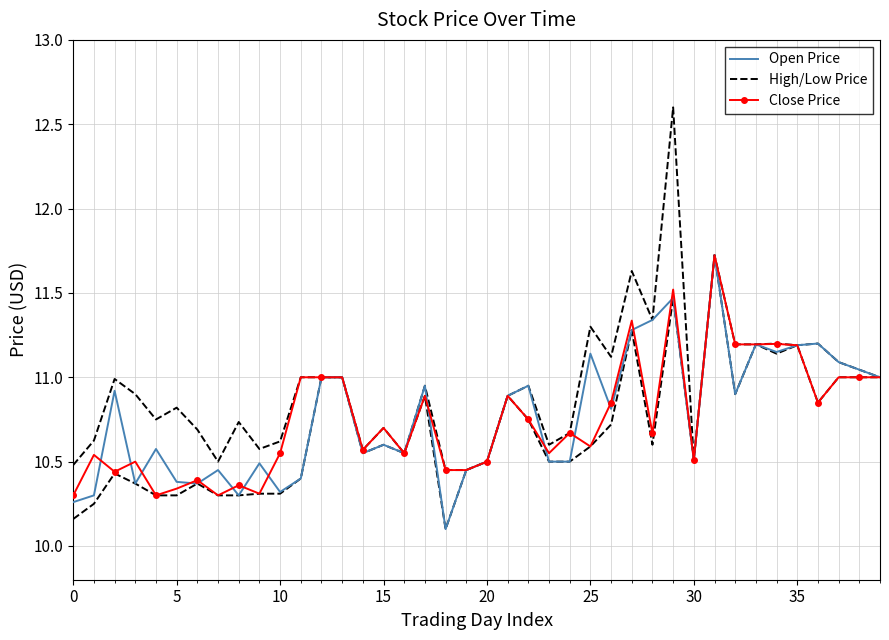

The value of Open Price at 40 is 6.6. True or false?

False